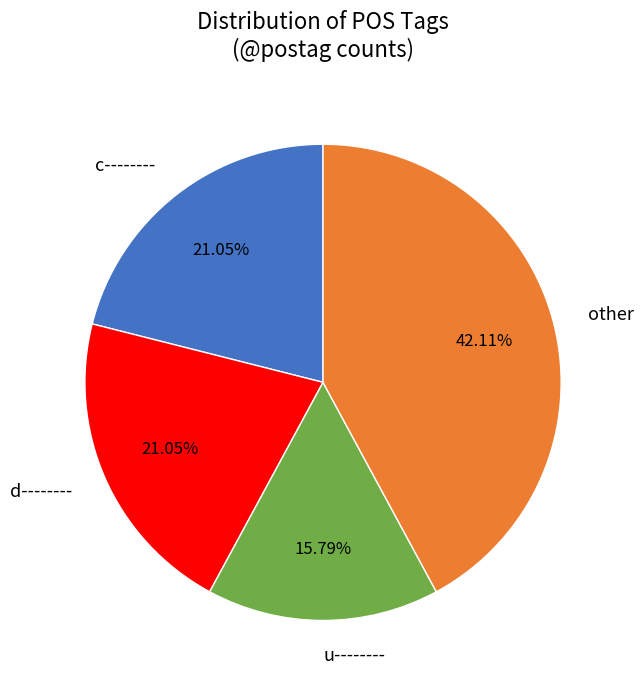

Is there a majority slice in this chart?

No